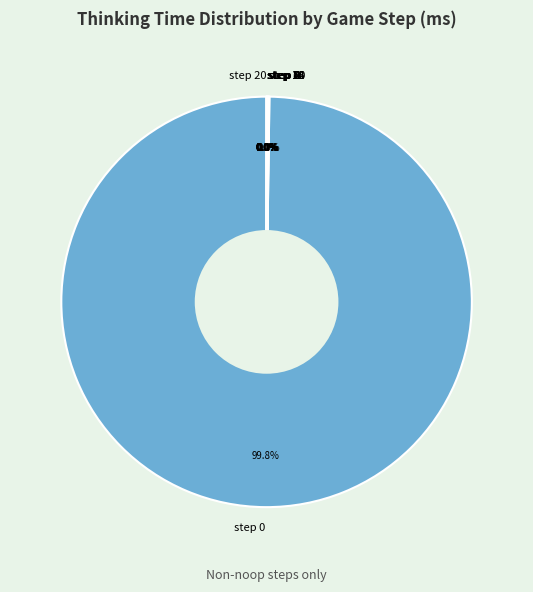

The step 2 slice represents 0% of the pie. True or false?

True